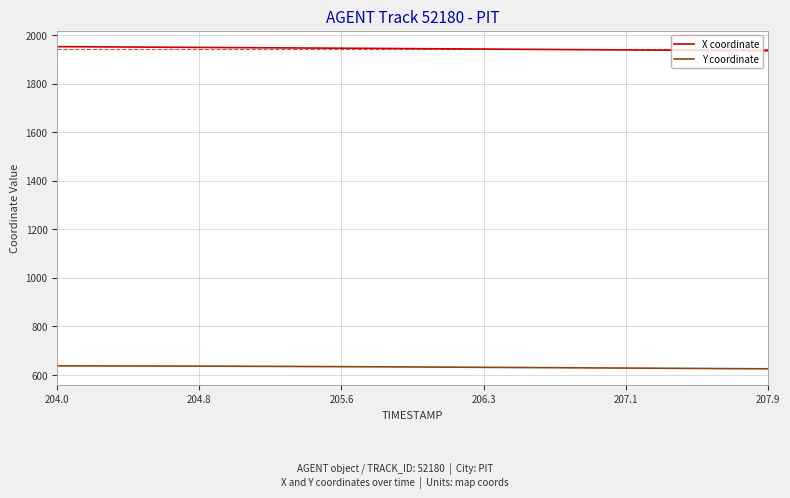

Which series has the largest total across all categories?

X coordinate